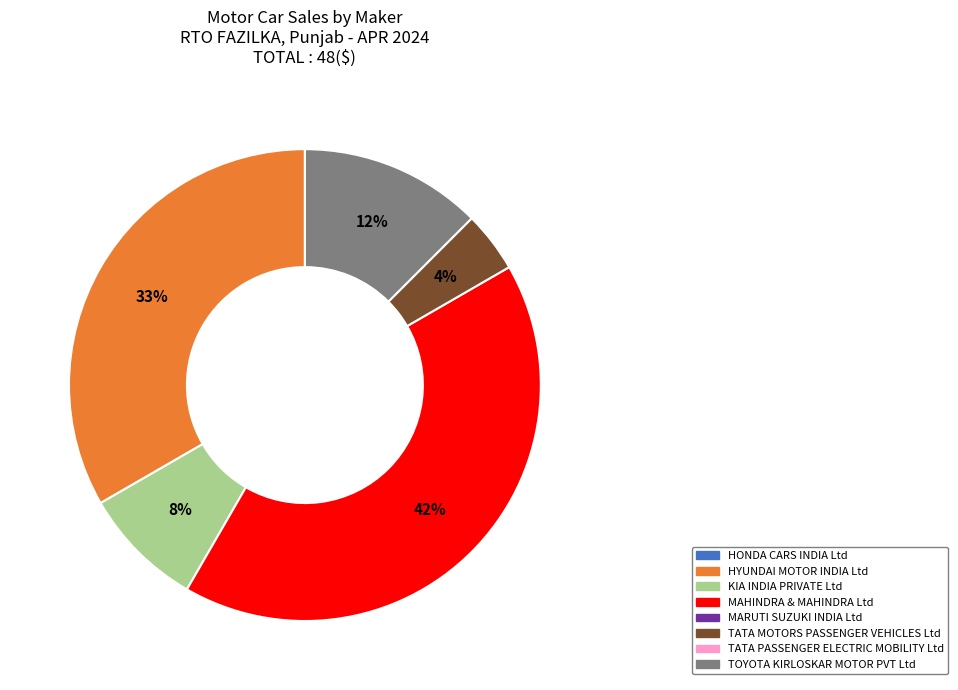

To the nearest percent, what is the average slice percentage?

20%